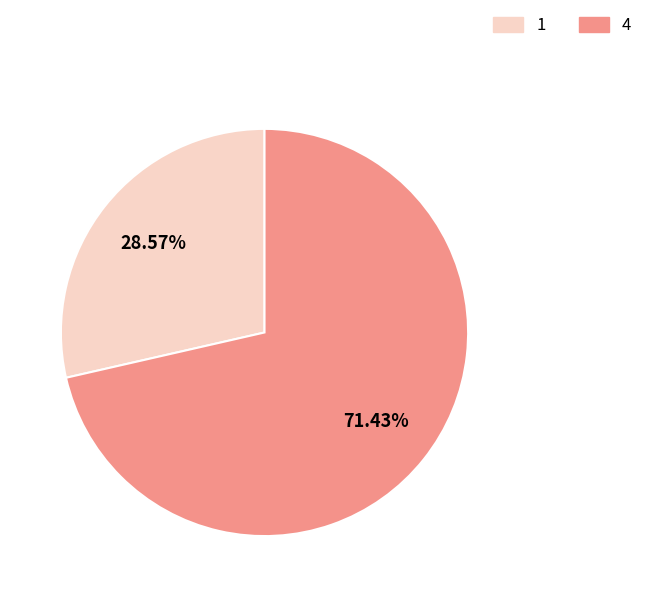

How many segments does this pie chart have?

2